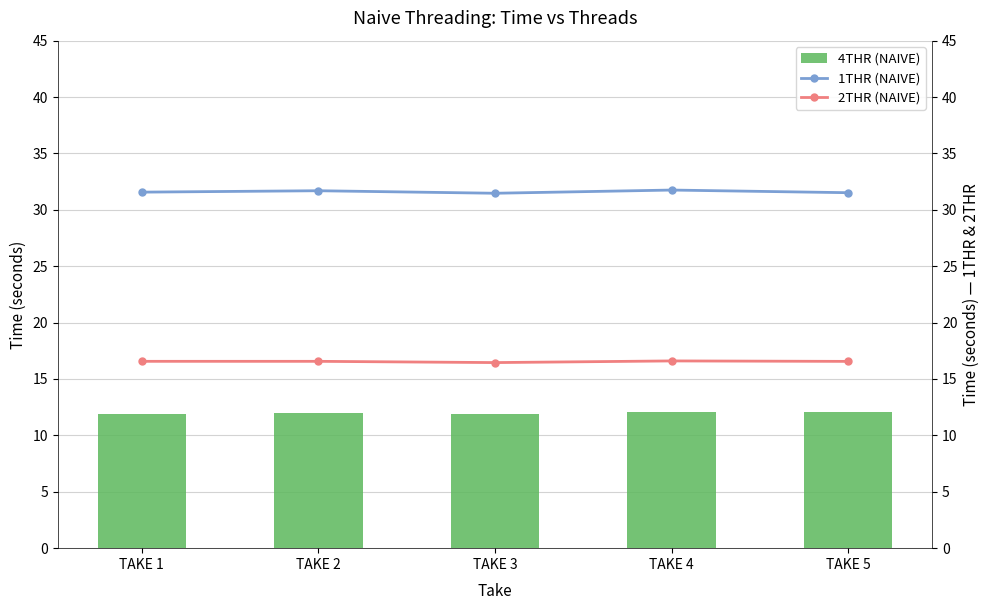

Between TAKE 4 and TAKE 5, which is larger?

TAKE 4